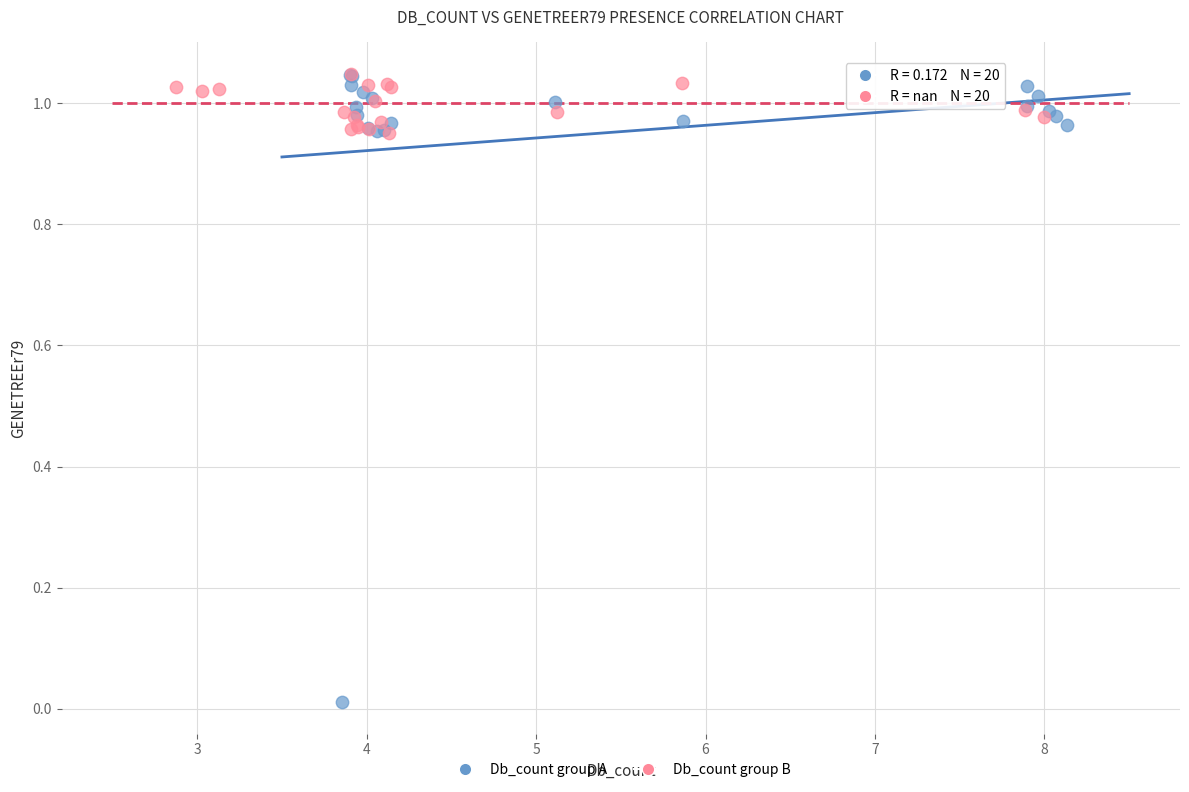

What are all the series names shown in the legend?

Db_count group A, Db_count group B